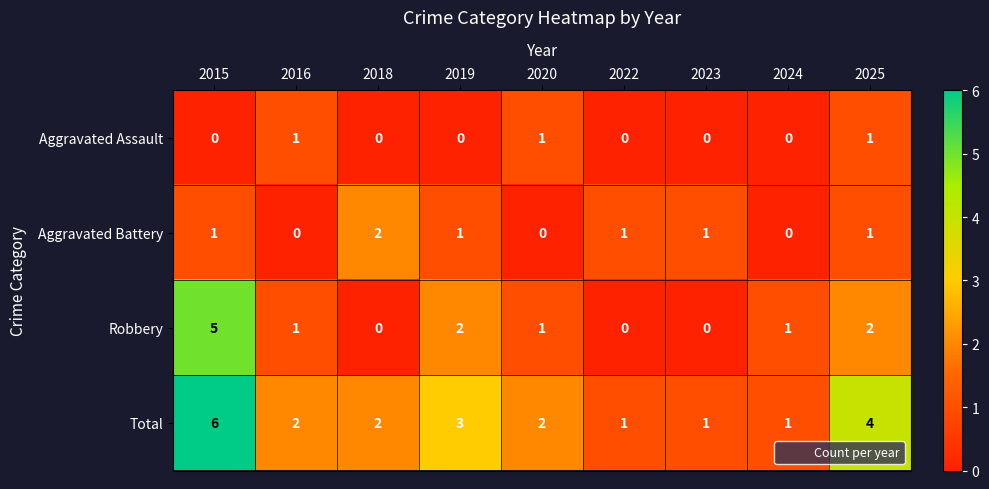

What is the difference between the highest and lowest values at 2015?

6